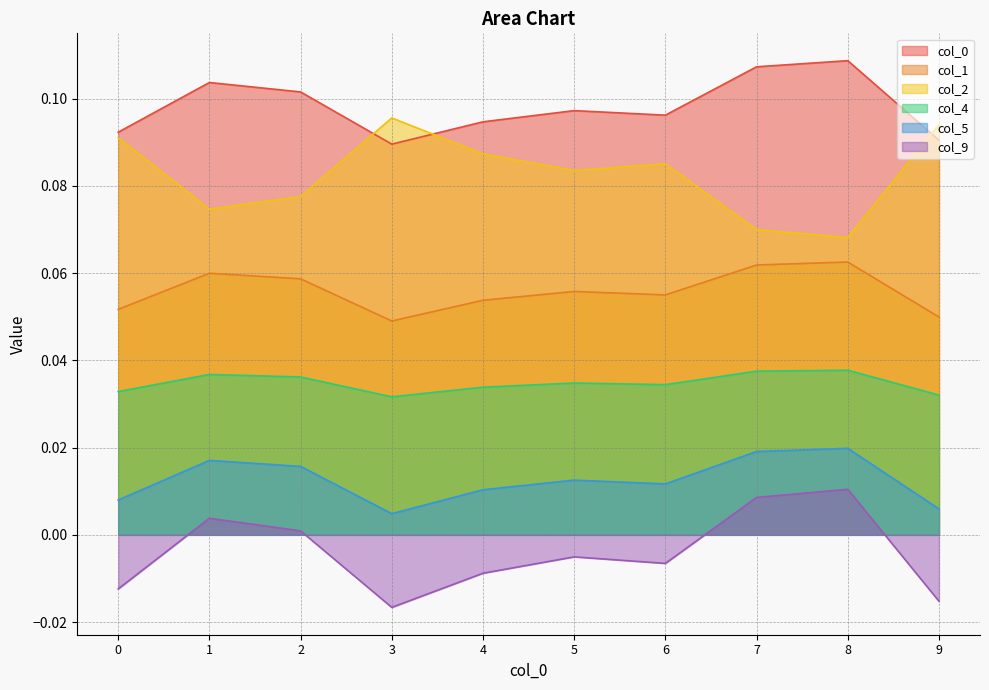

True or false: 0 has a value of 0.1 at 2.

False